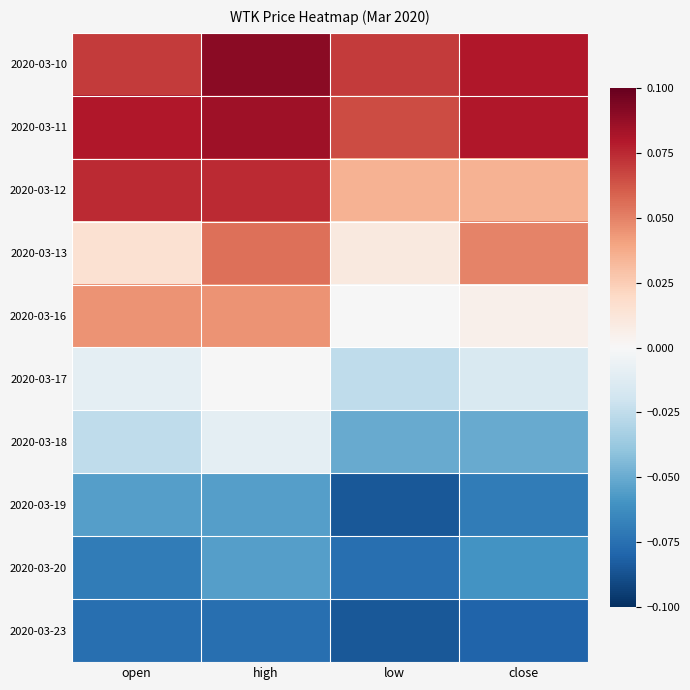

Reading left to right, transcribe all the data shown in this chart.

2020-03-10: open=0.1	high=0.1	low=0.1	close=0.1
2020-03-11: open=0.1	high=0.1	low=0.1	close=0.1
2020-03-12: open=0.1	high=0.1	low=0.0	close=0.0
2020-03-13: open=0.0	high=0.1	low=0.0	close=0.0
2020-03-16: open=0.0	high=0.0	low=-0.0	close=0.0
2020-03-17: open=-0.0	high=-0.0	low=-0.0	close=-0.0
2020-03-18: open=-0.0	high=-0.0	low=-0.1	close=-0.1
2020-03-19: open=-0.1	high=-0.1	low=-0.1	close=-0.1
2020-03-20: open=-0.1	high=-0.1	low=-0.1	close=-0.1
2020-03-23: open=-0.1	high=-0.1	low=-0.1	close=-0.1